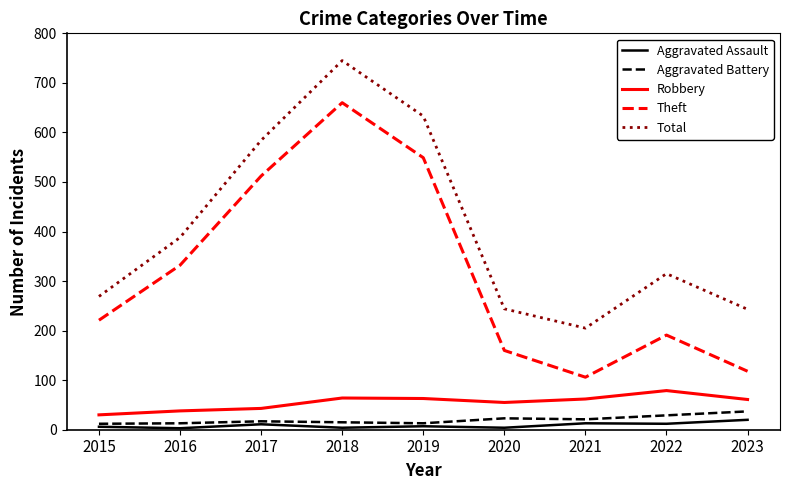

What is the minimum value shown in the chart?

3